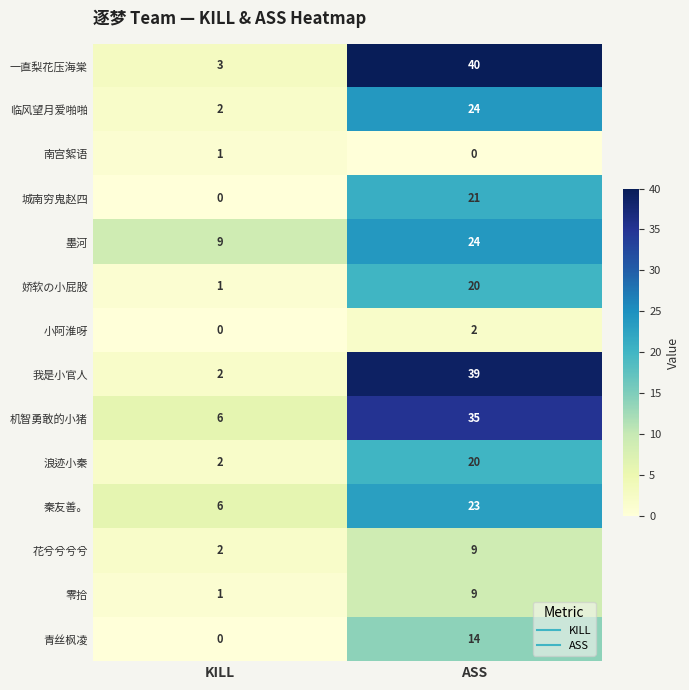

What is the difference between the highest and lowest values at ASS?

40